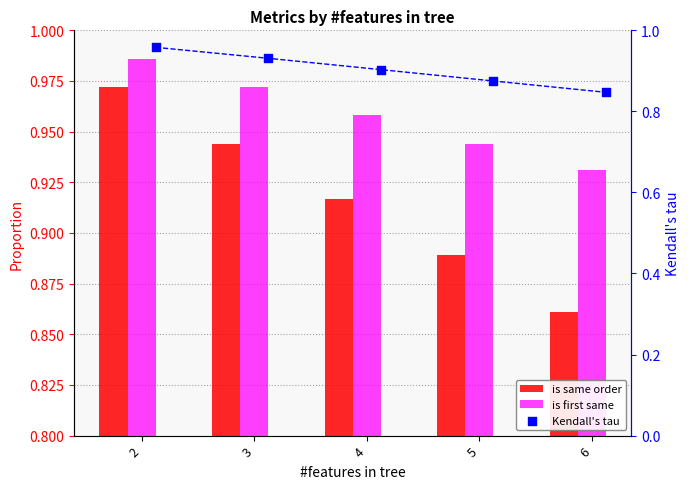

What are all the series names shown in the legend?

is same order, is first same, Kendall's tau